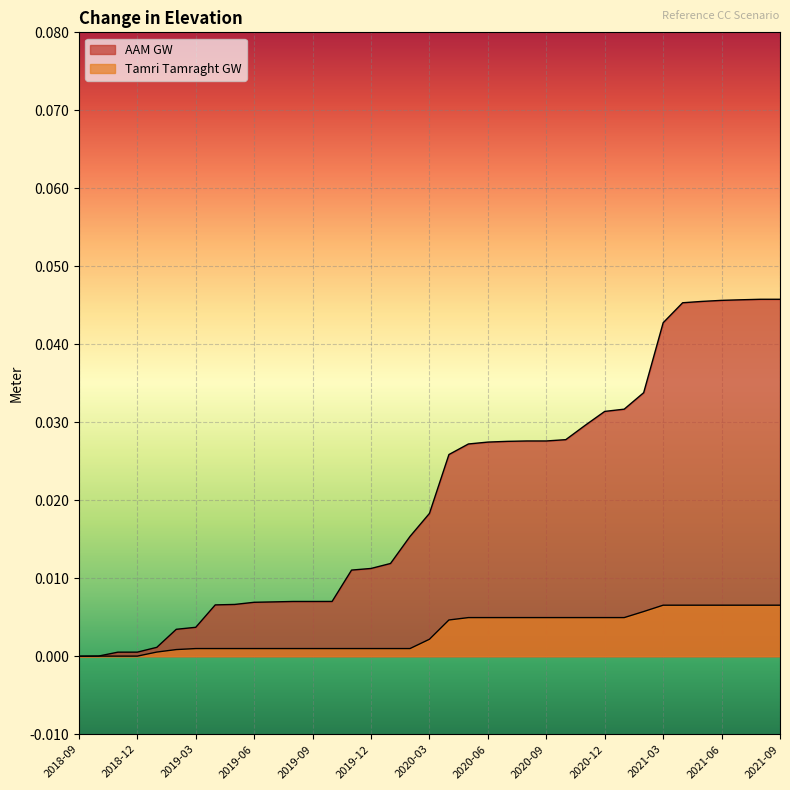

Which has a higher value, 2019-09 or 2021-07?

2021-07